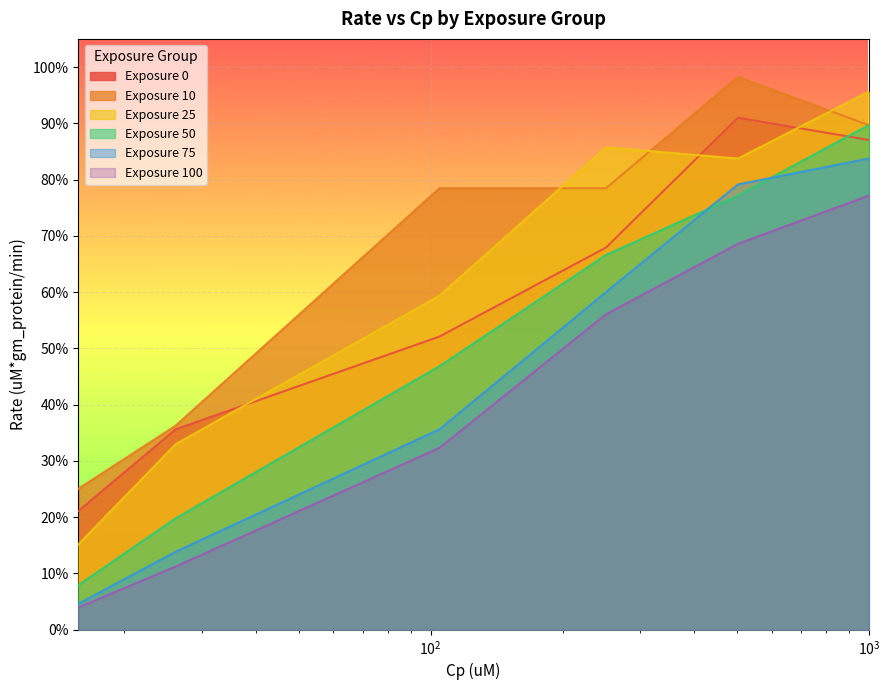

In Exposure 10, how many points are higher than both neighbors (excluding endpoints)?

1